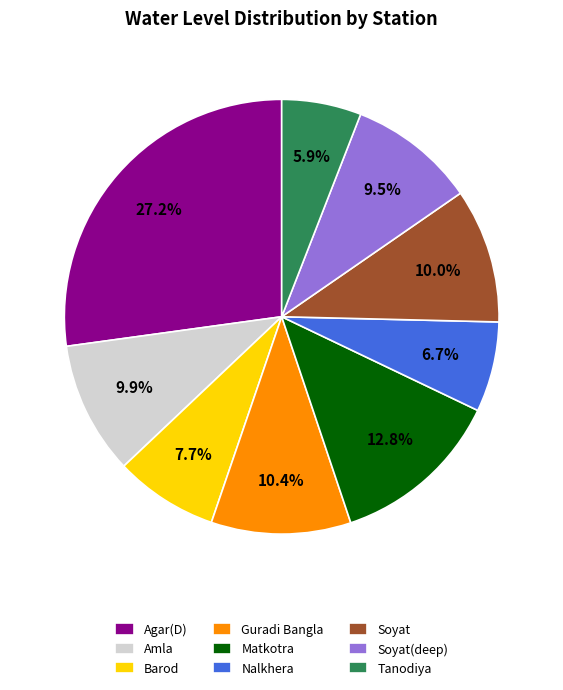

What percentage is the Soyat slice, to the nearest percent?

10%